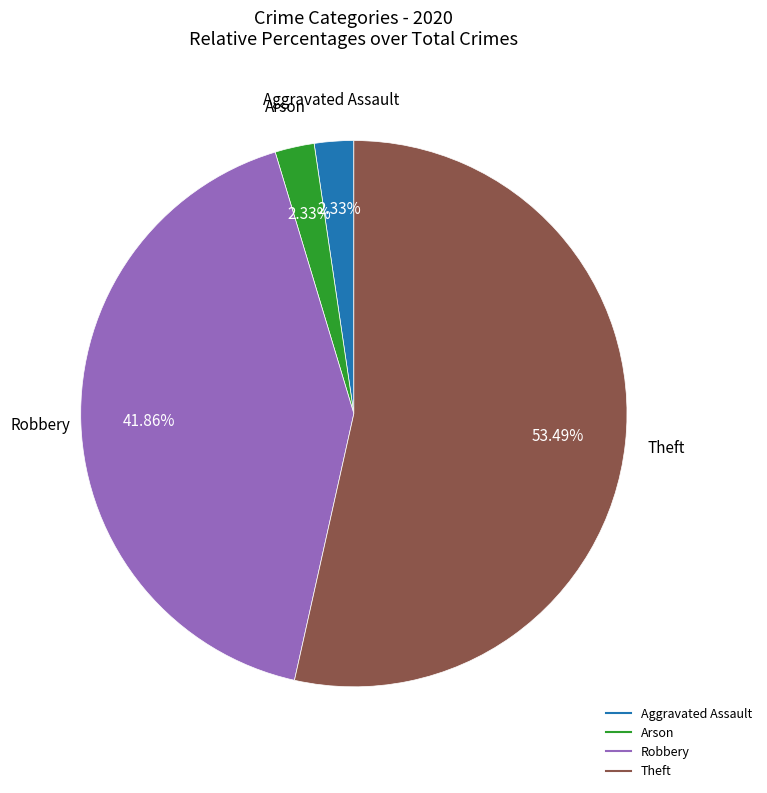

Does any single category account for the majority?

Yes